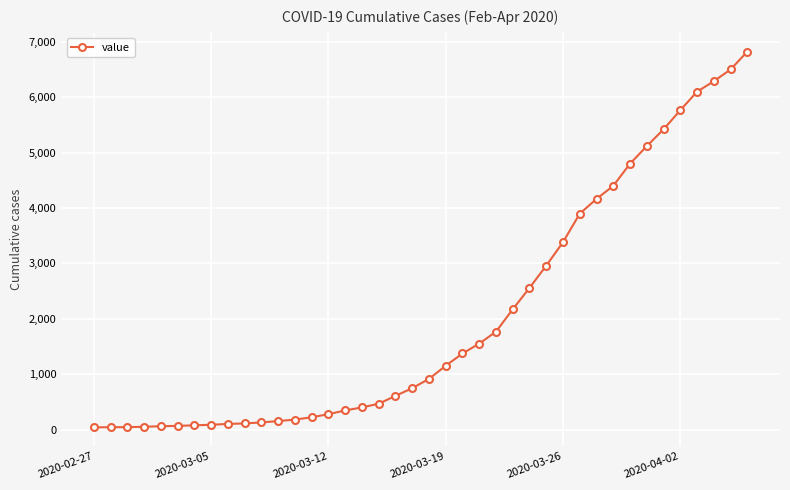

What is the difference between the second highest and second lowest values?

6455